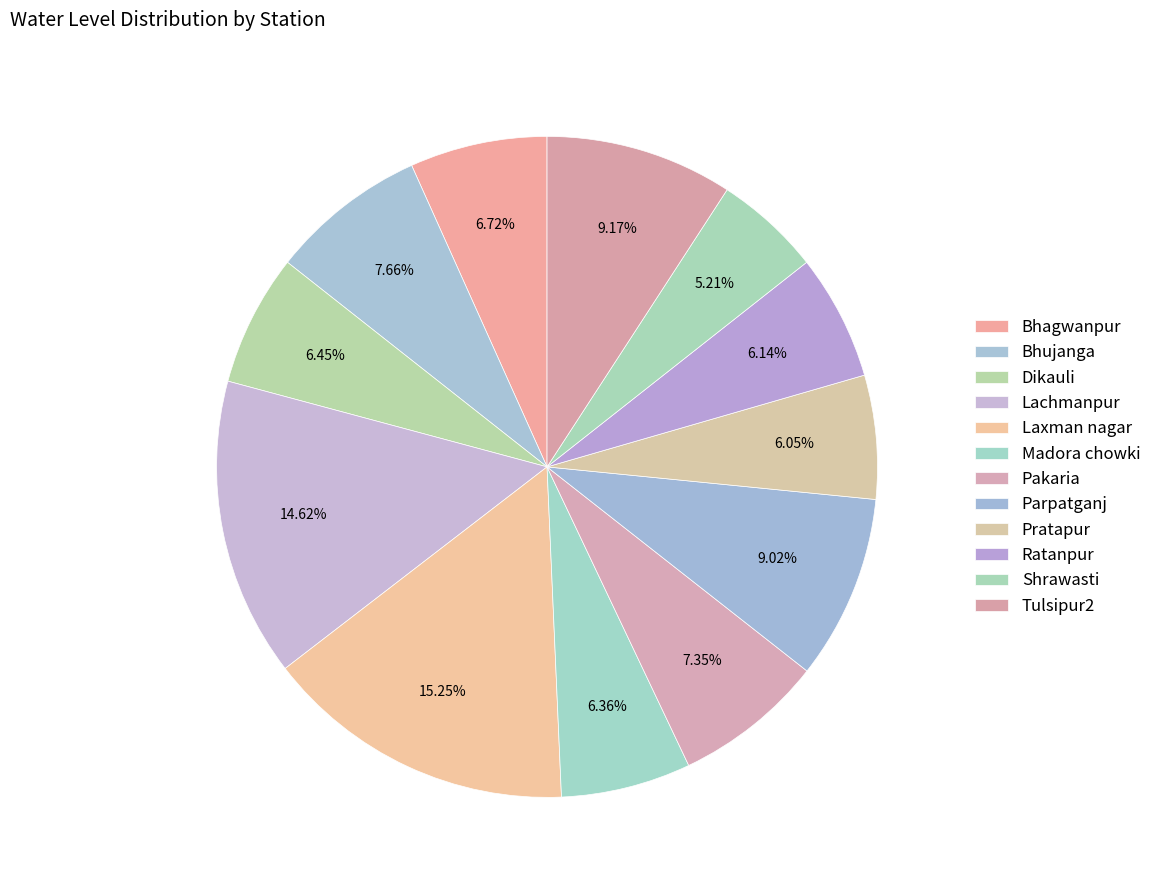

Is there a majority slice in this chart?

No